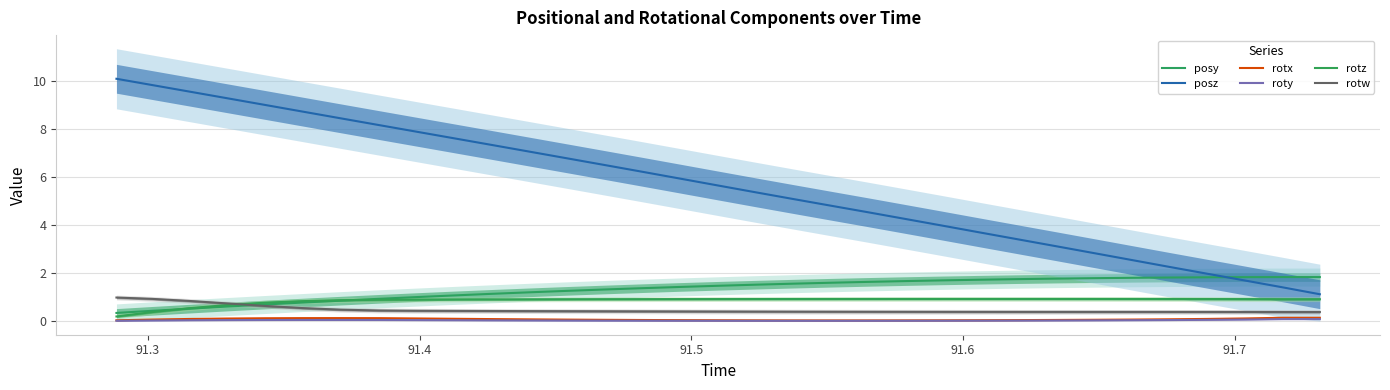

The value of posy at 10 is 0.7. True or false?

False